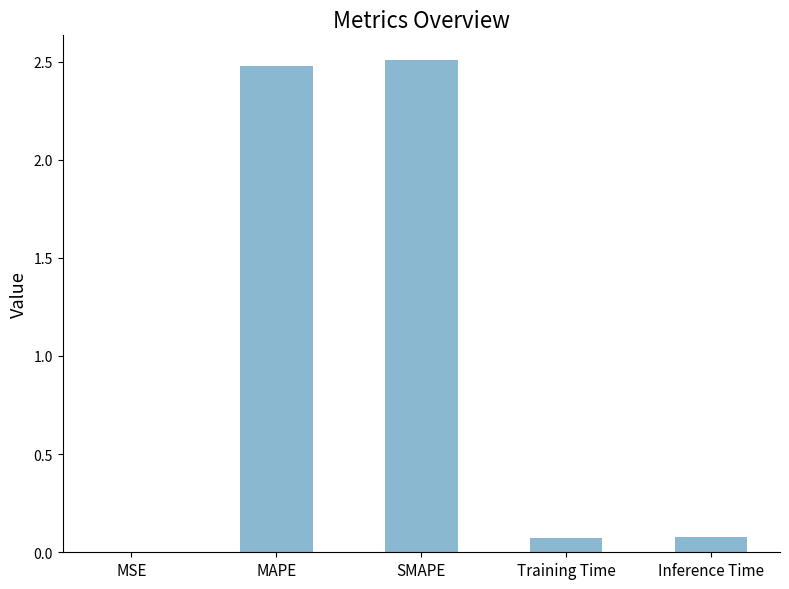

The chart shows a value of 2.5 at MAPE. True or false?

True